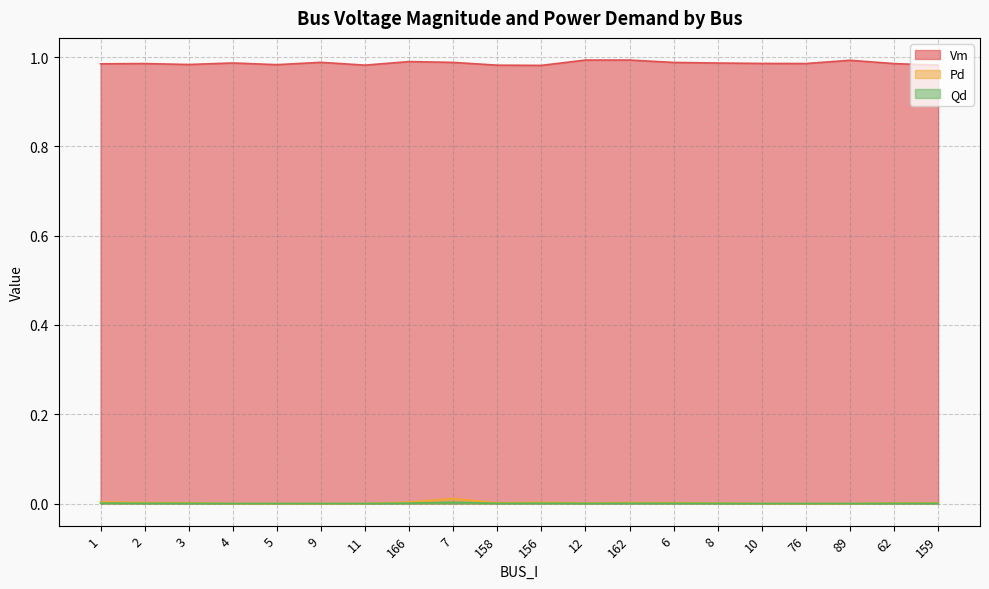

At which category is the sum across all series the highest?

7